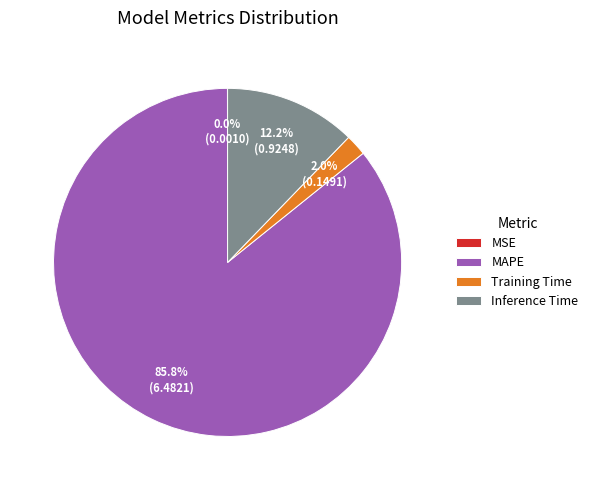

Is there a majority slice in this chart?

Yes